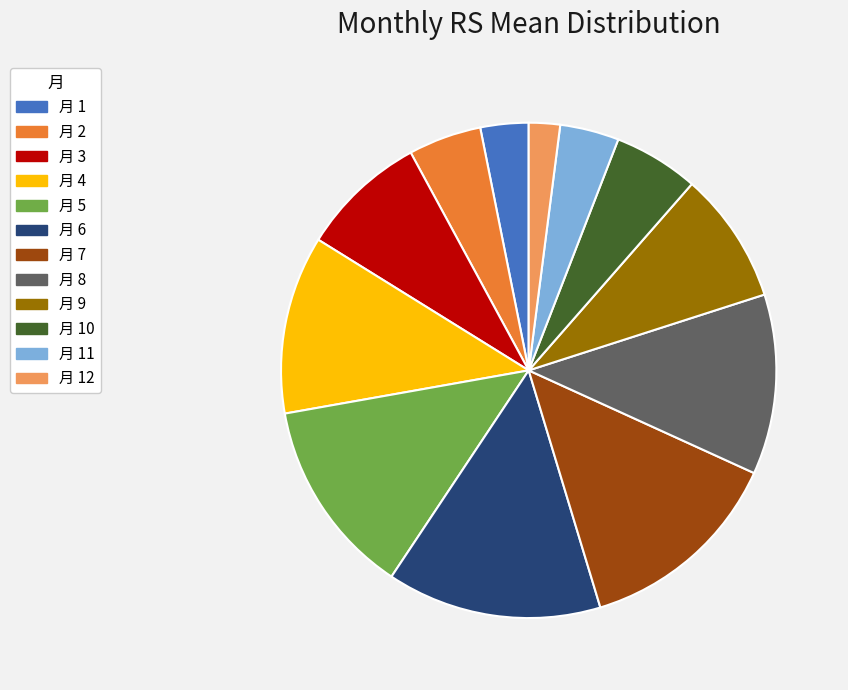

Which category has the smallest portion of the pie?

月 12